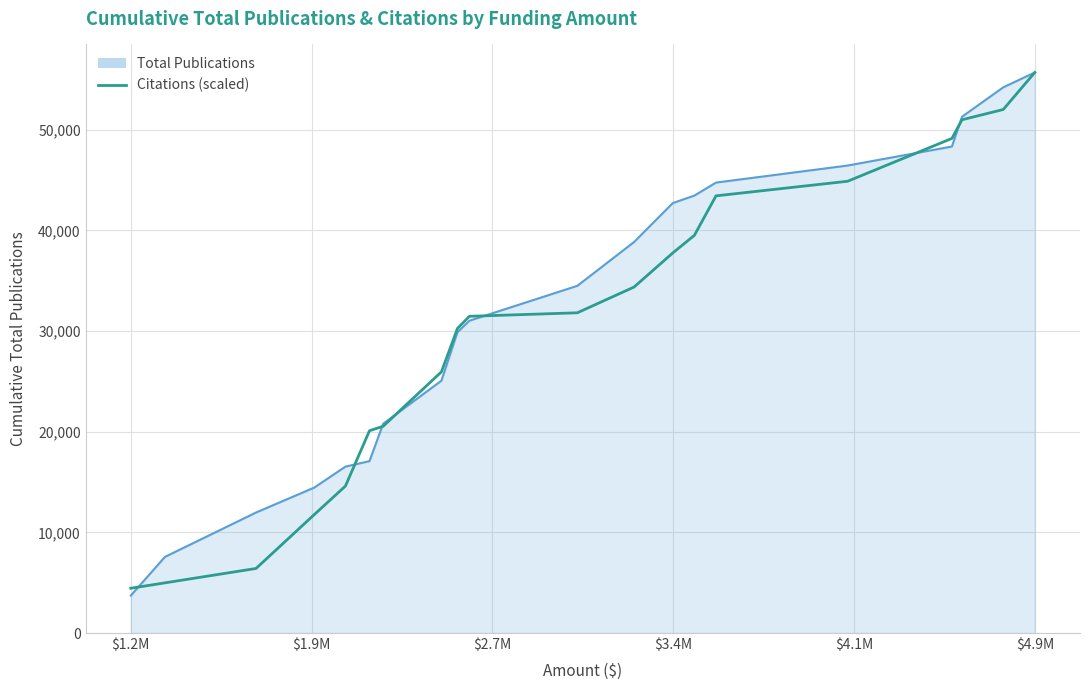

Which series has the largest total across all categories?

Total Publications